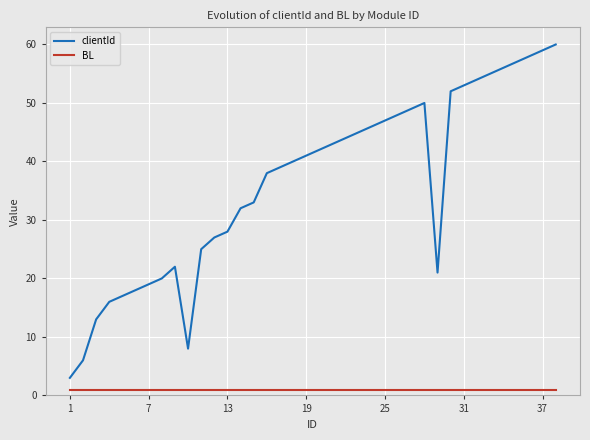

Which series has the widest spread of values?

clientId